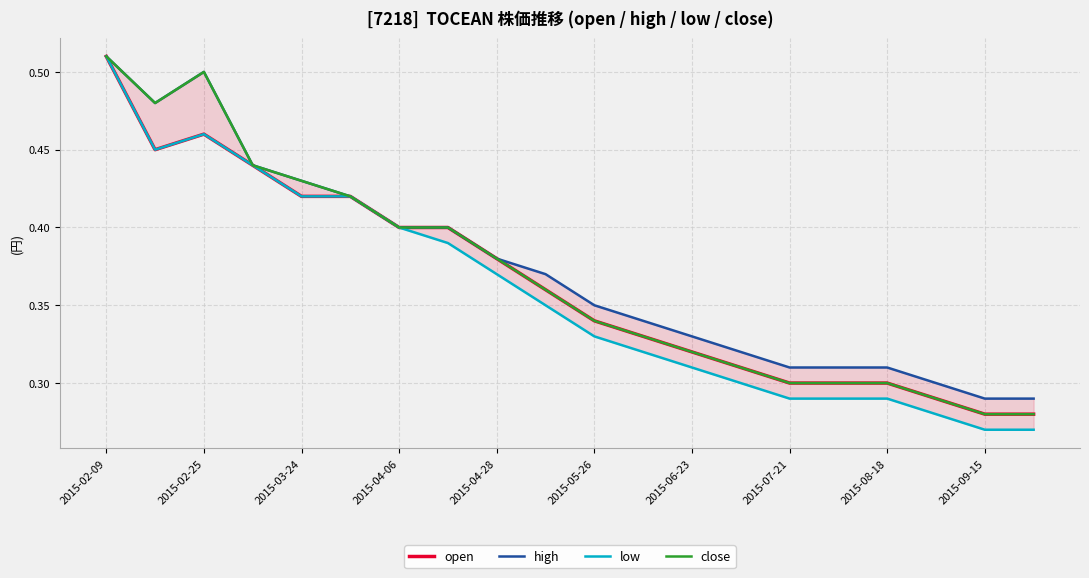

What is the value of the open point at the 16th from the left?

0.3